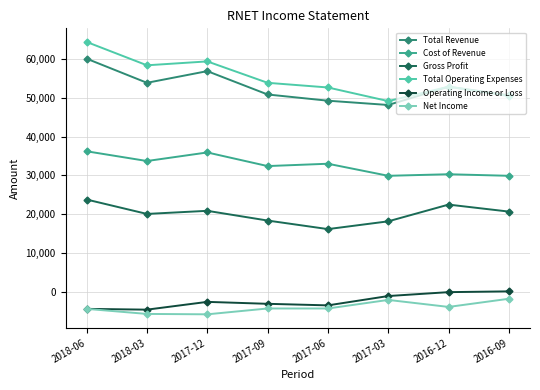

What is the minimum value shown in the chart?

-5700